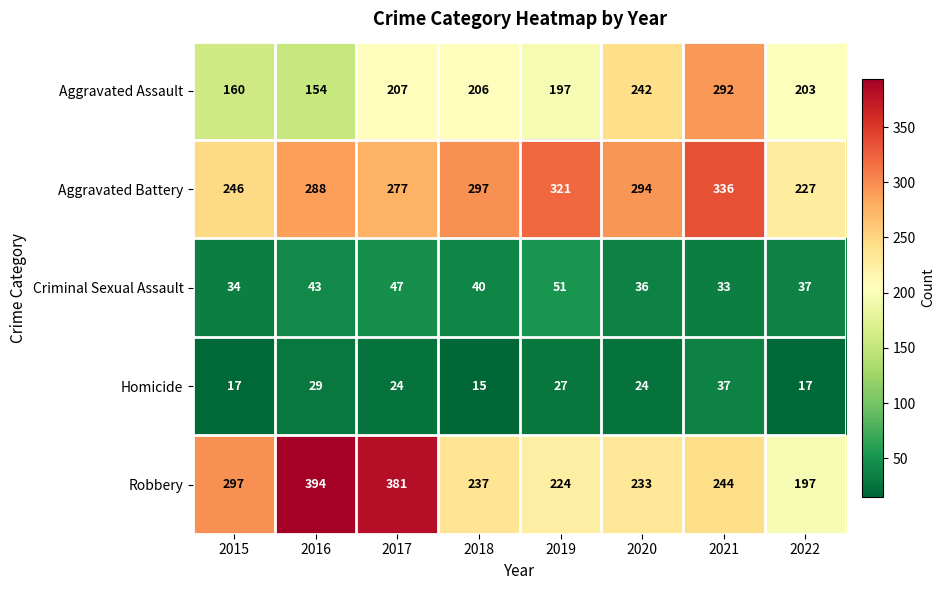

True or false: Homicide has a value of 47 at 2019.

False